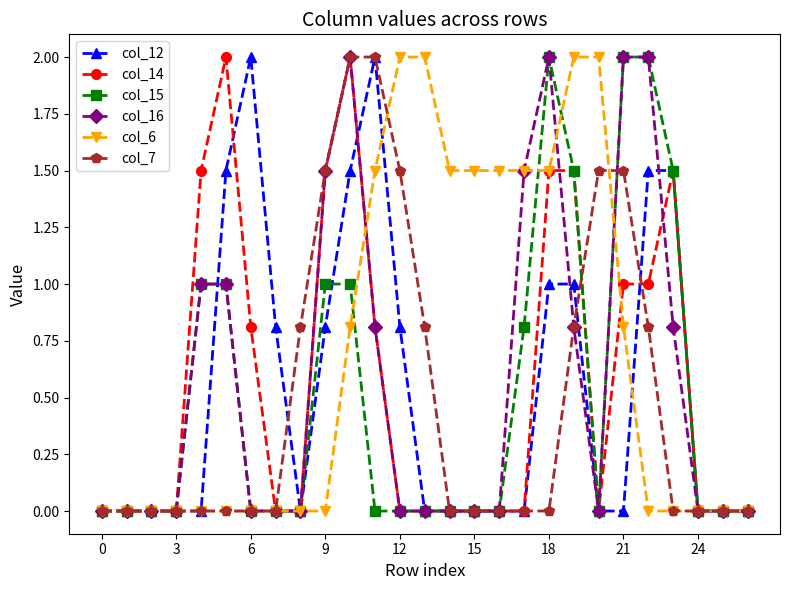

Reading left to right, transcribe all the data shown in this chart.

col_12: 0.0	0.0	0.0	0.0	0.0	1.5	2.0	0.8	0.0	0.8	1.5	2.0	0.8	0.0	0.0	0.0	0.0	0.0	1.0	1.0	0.0	0.0	1.5	1.5	0.0	0.0	0.0
col_14: 0.0	0.0	0.0	0.0	1.5	2.0	0.8	0.0	0.0	1.5	2.0	0.8	0.0	0.0	0.0	0.0	0.0	0.0	1.5	1.5	0.0	1.0	1.0	1.5	0.0	0.0	0.0
col_15: 0.0	0.0	0.0	0.0	1.0	1.0	0.0	0.0	0.0	1.0	1.0	0.0	0.0	0.0	0.0	0.0	0.0	0.8	2.0	1.5	0.0	2.0	2.0	1.5	0.0	0.0	0.0
col_16: 0.0	0.0	0.0	0.0	1.0	1.0	0.0	0.0	0.0	1.5	2.0	0.8	0.0	0.0	0.0	0.0	0.0	1.5	2.0	0.8	0.0	2.0	2.0	0.8	0.0	0.0	0.0
col_6: 0.0	0.0	0.0	0.0	0.0	0.0	0.0	0.0	0.0	0.0	0.8	1.5	2.0	2.0	1.5	1.5	1.5	1.5	1.5	2.0	2.0	0.8	0.0	0.0	0.0	0.0	0.0
col_7: 0.0	0.0	0.0	0.0	0.0	0.0	0.0	0.0	0.8	1.5	2.0	2.0	1.5	0.8	0.0	0.0	0.0	0.0	0.0	0.8	1.5	1.5	0.8	0.0	0.0	0.0	0.0